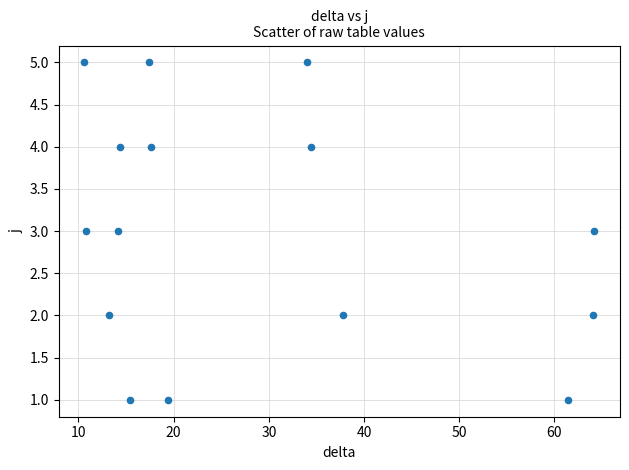

What is the range of Y values (max minus min)?

4